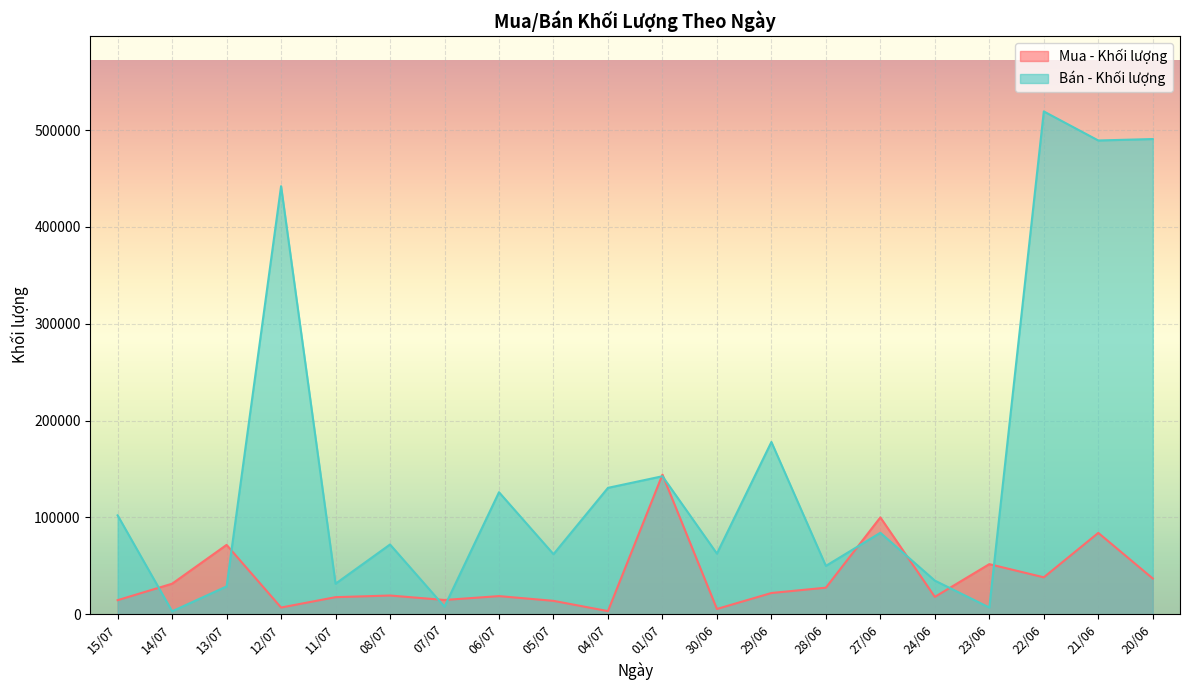

Which series ends up on top after the final intersection of Mua - Khối lượng and Bán - Khối lượng?

Bán - Khối lượng